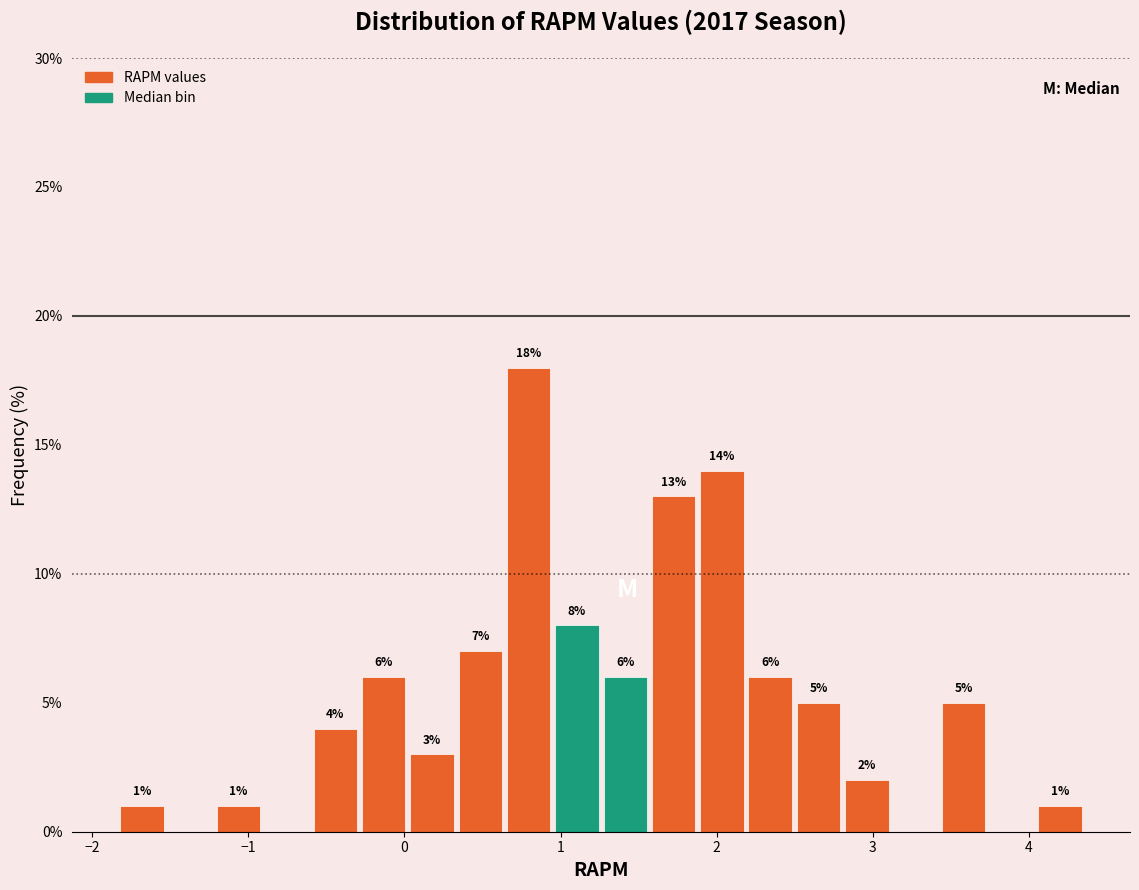

Around what value on the x-axis is the tallest bar? Give the approximate position of its centre, as read against the axis.

0.8